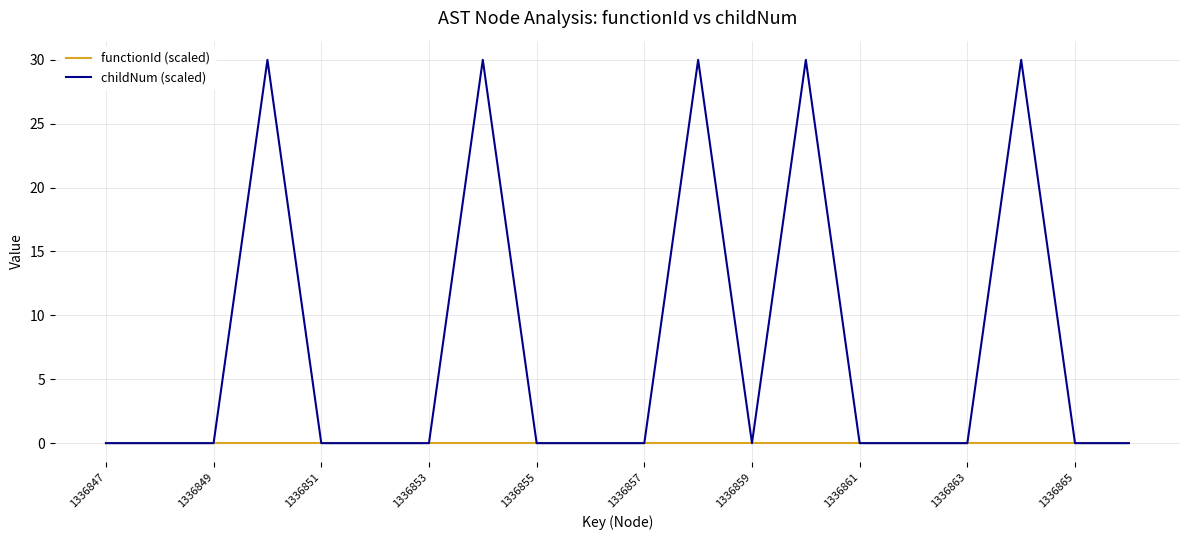

What is the greatest value displayed?

30